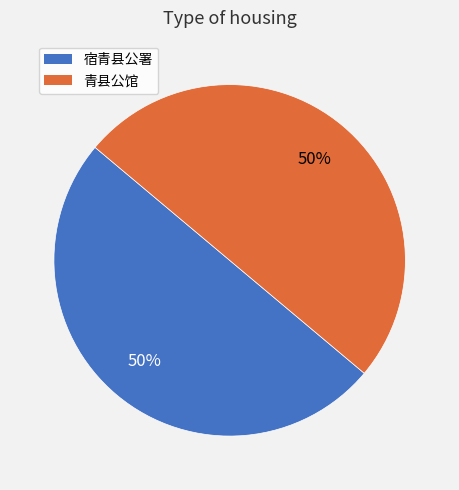

To the nearest percent, what is the average slice percentage?

50%